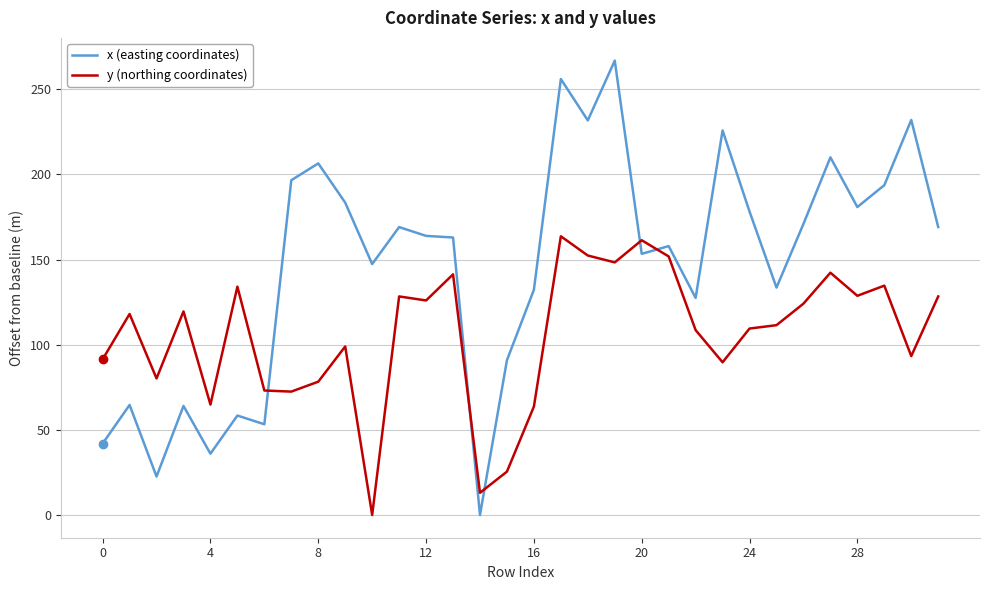

In y (northing coordinates), how many points are lower than both neighbors (excluding endpoints)?

10